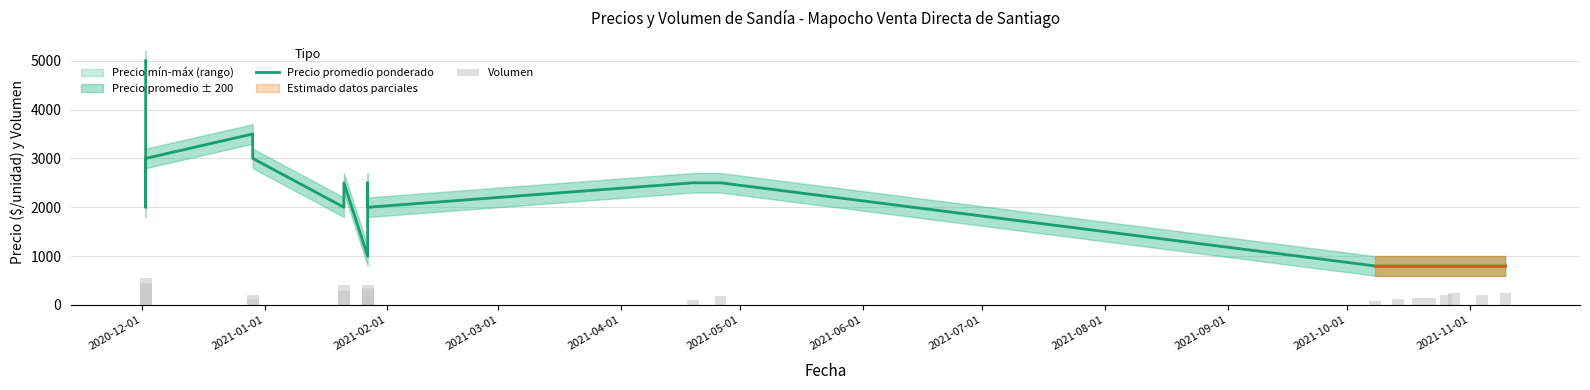

At which category is the sum across all series the highest?

2020-12-01